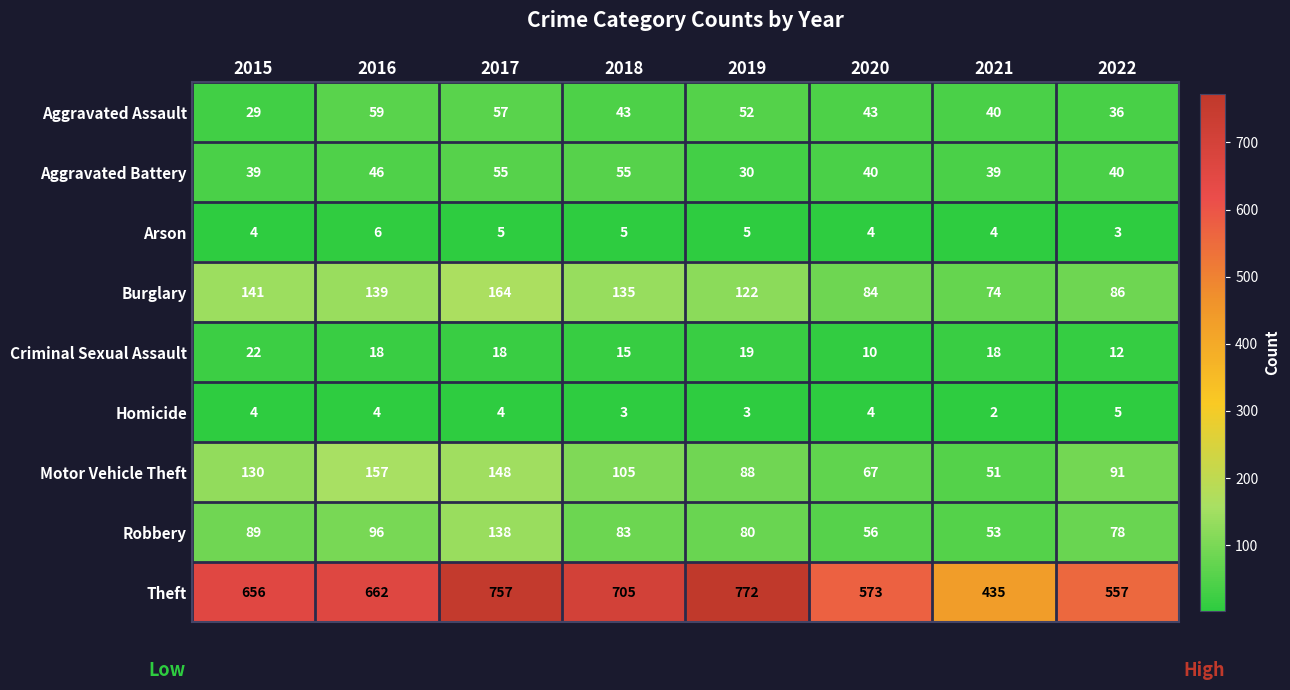

What is the sum of all Robbery values?

673